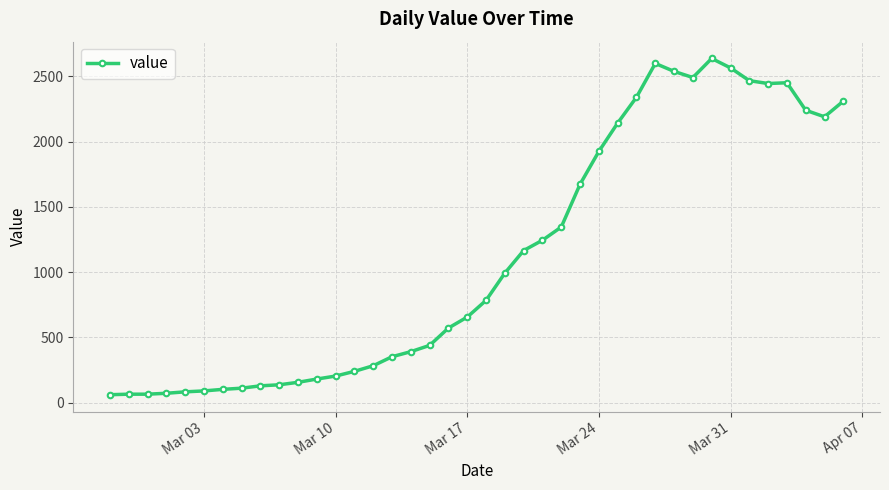

What is the difference between the second highest and minimum values?

2539